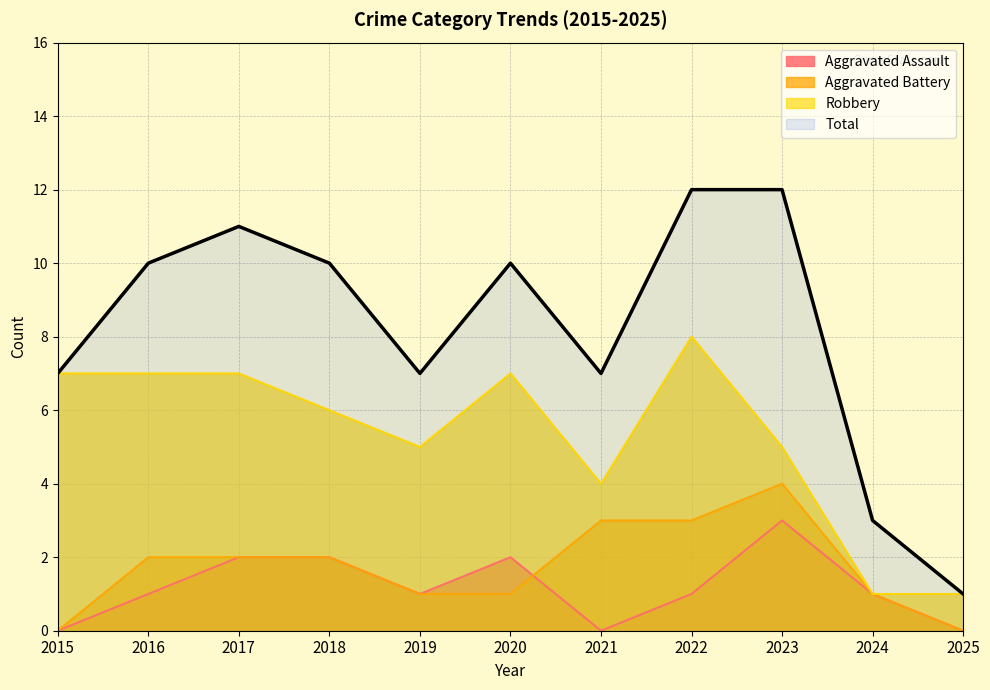

True or false: Aggravated Assault and Total intersect in this chart.

False